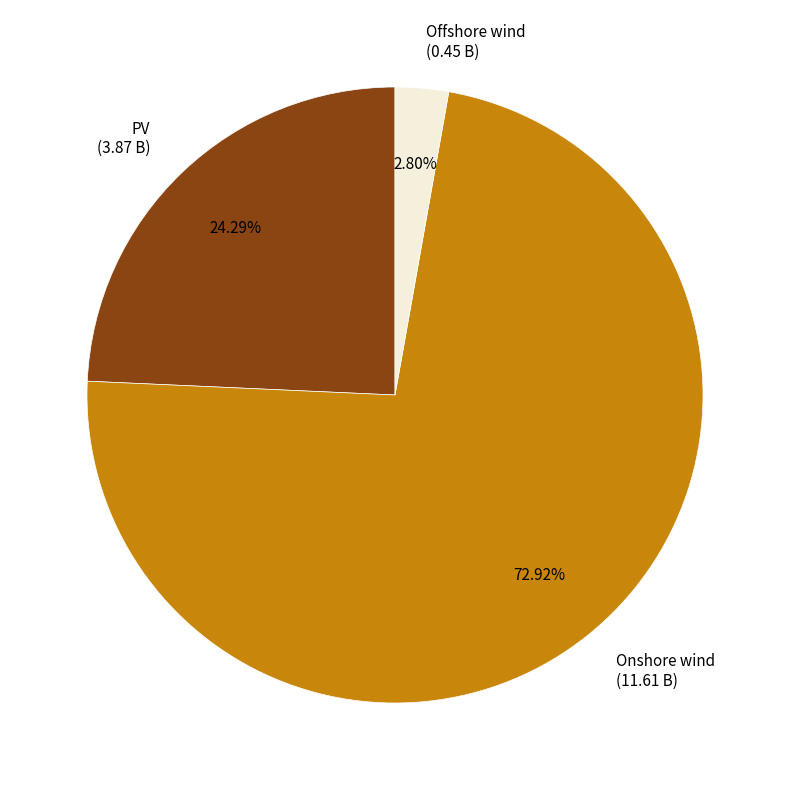

Which category has the smallest portion of the pie?

Offshore wind